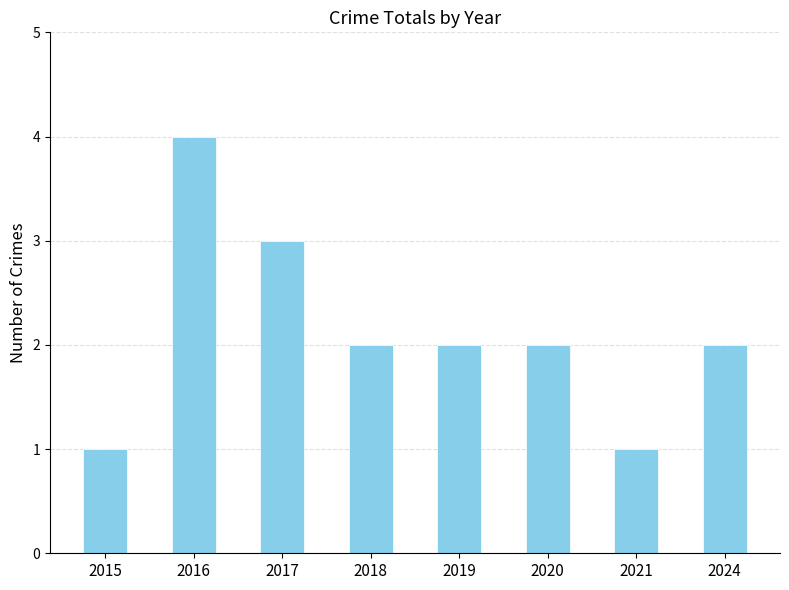

What is the greatest value displayed?

4